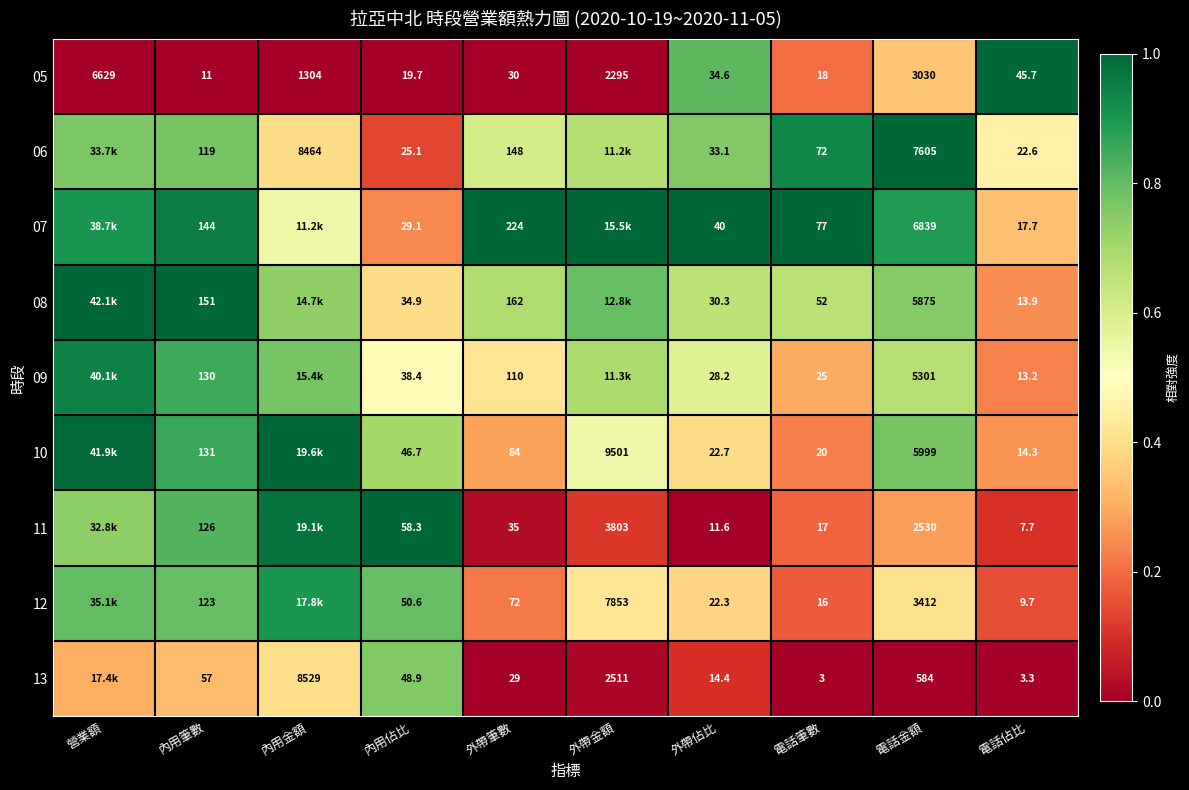

How many series are shown in this chart?

9